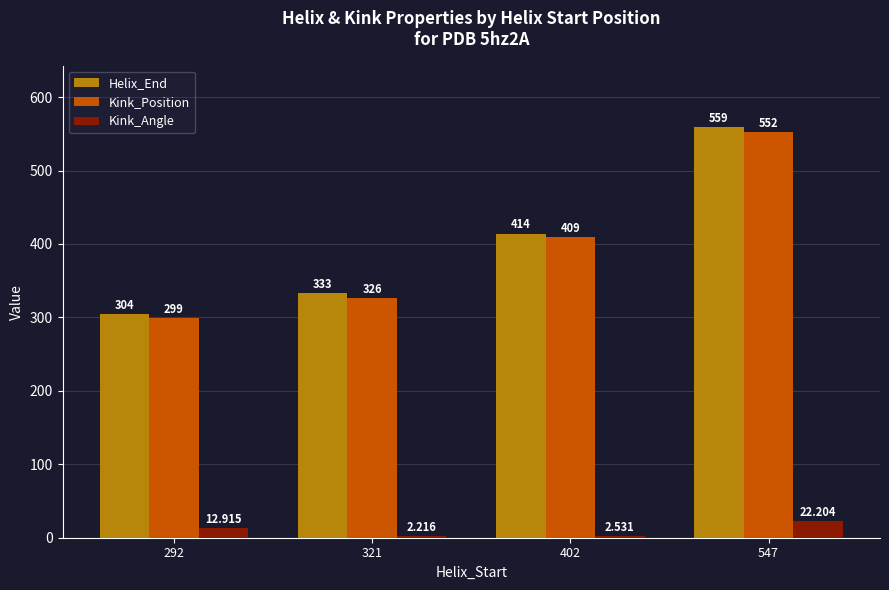

What is the highest value of the Kink_Angle series?

22.2